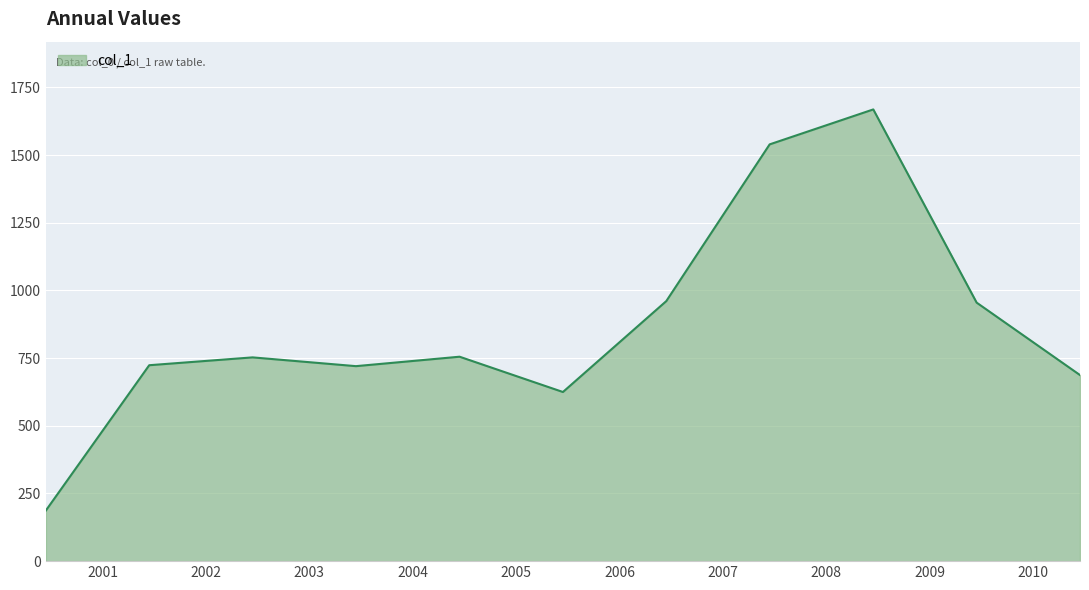

What is the maximum value shown in the chart?

1668.6